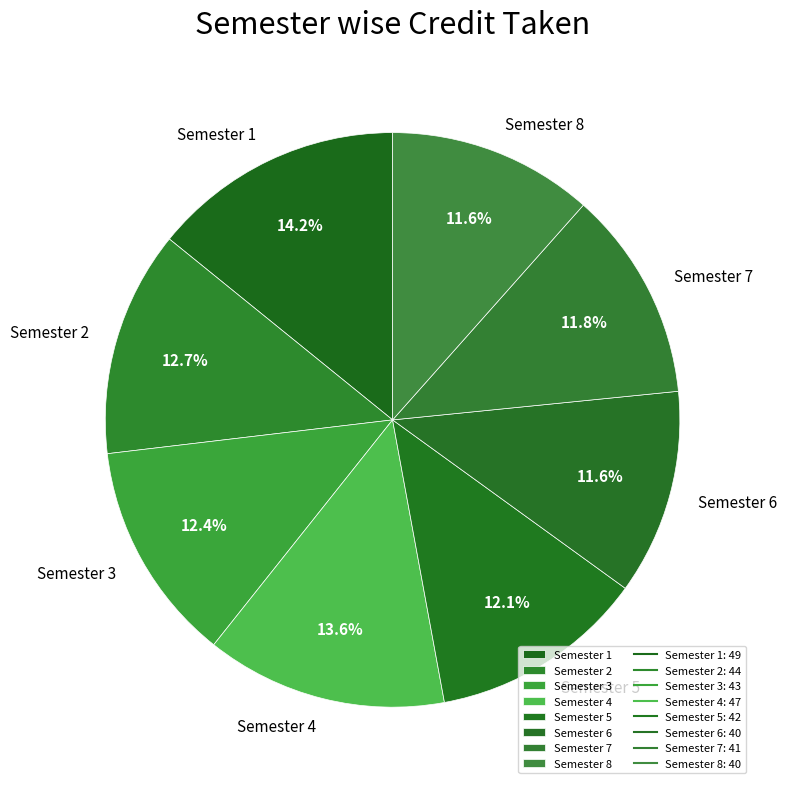

Is there a majority slice in this chart?

No